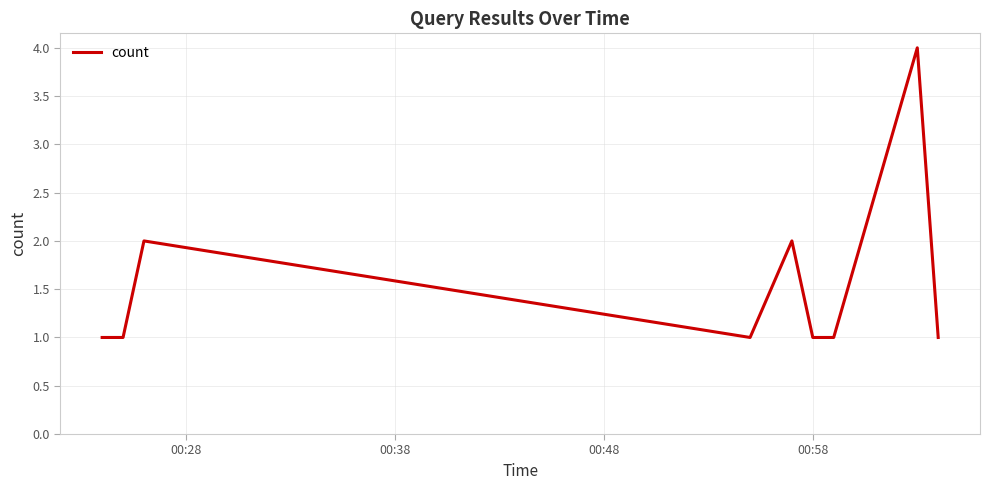

Reading right to left, list all the values displayed in this chart.

1	4	1	1	2	1	2	1	1